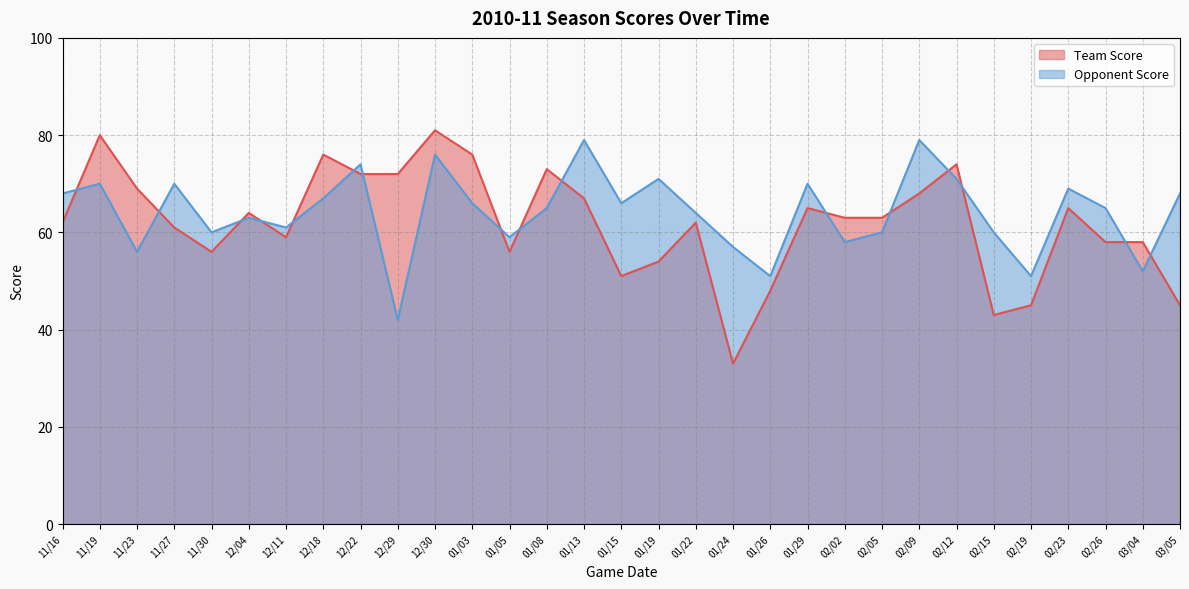

At which category does Team Score reach its first local peak?

11/19